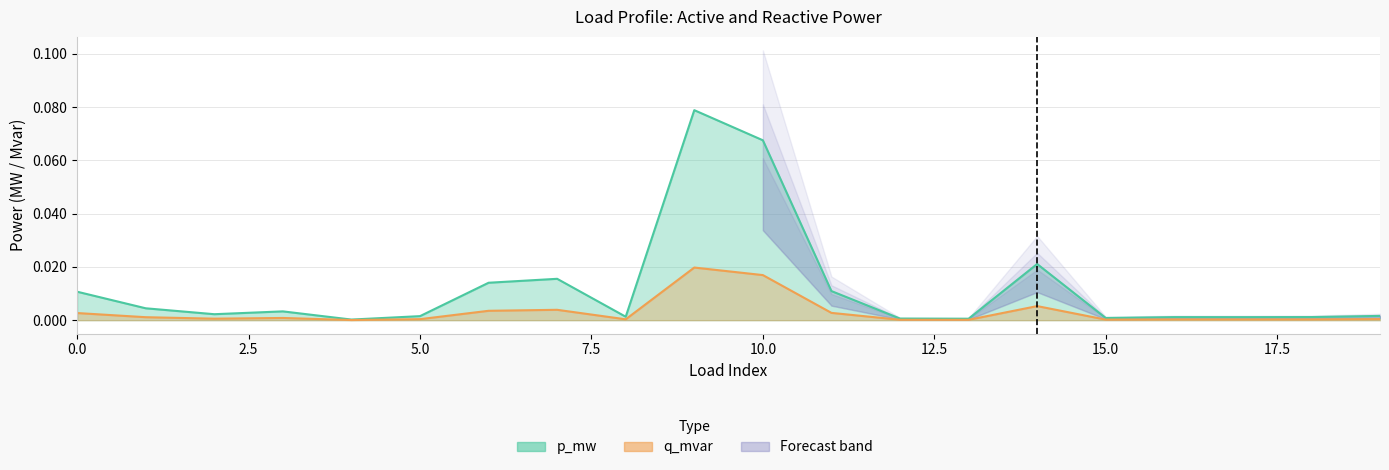

At how many categories does at least one series exceed 0?

20